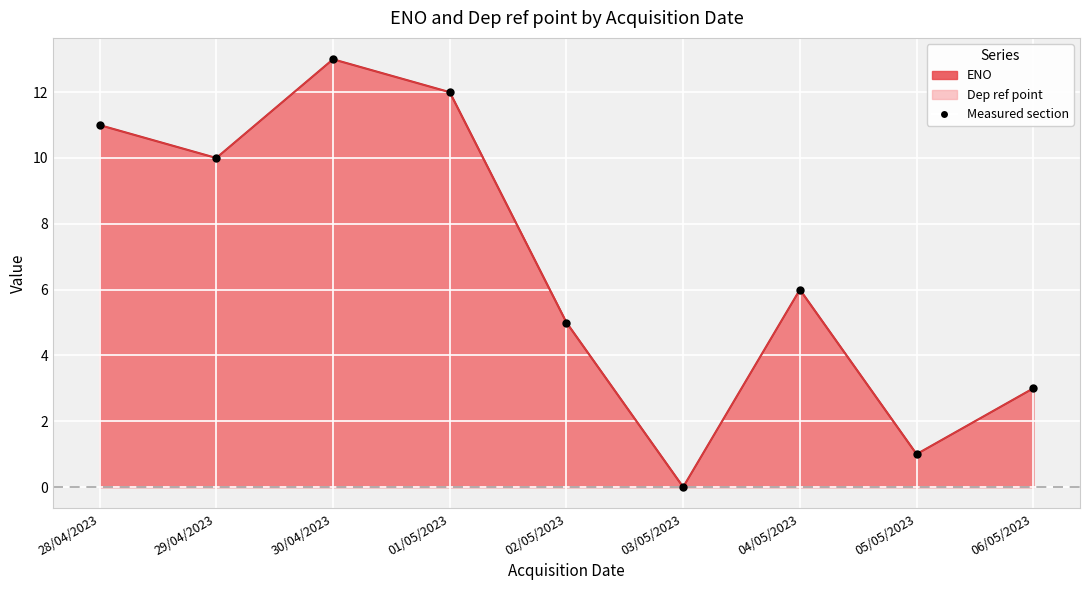

What is the value of the ENO point at the 2nd from the left?

10